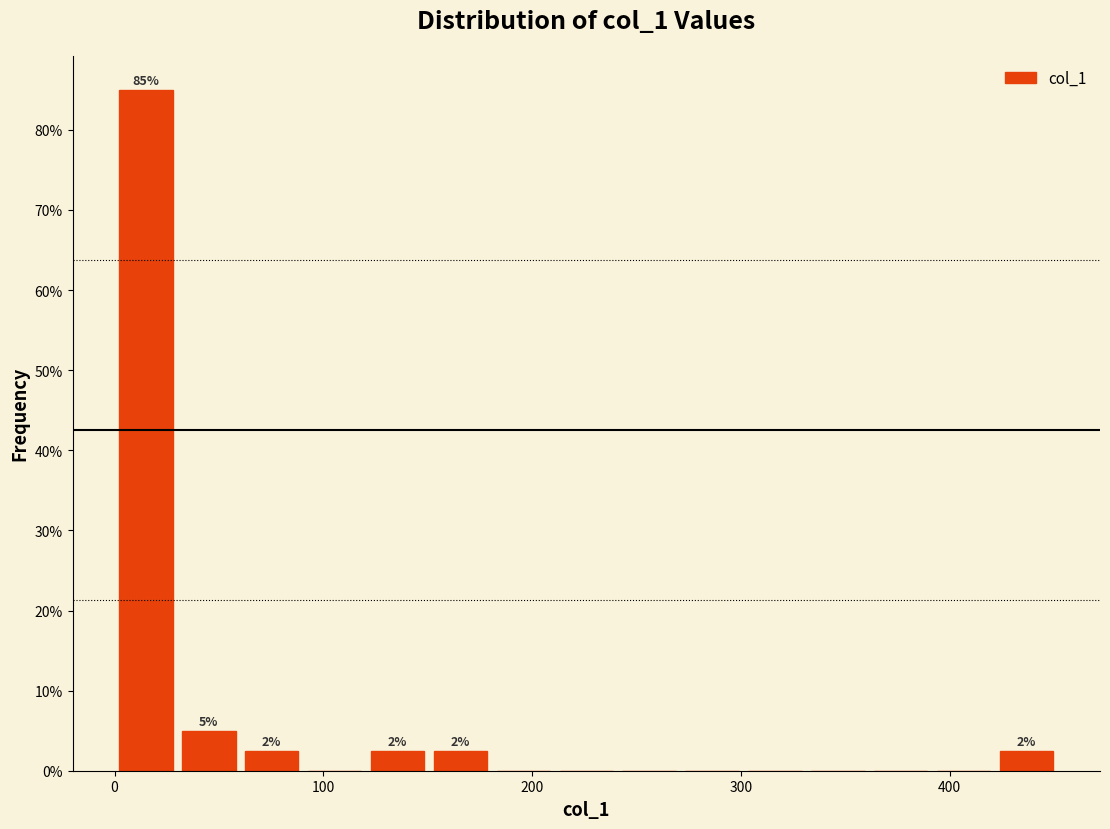

Around what value on the x-axis is the tallest bar? Give the approximate position of its centre, as read against the axis.

20